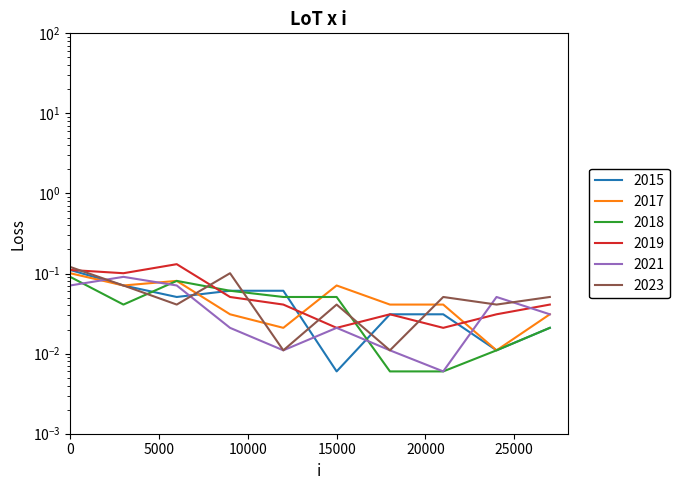

How many 2019 values are between 0 and 1?

10